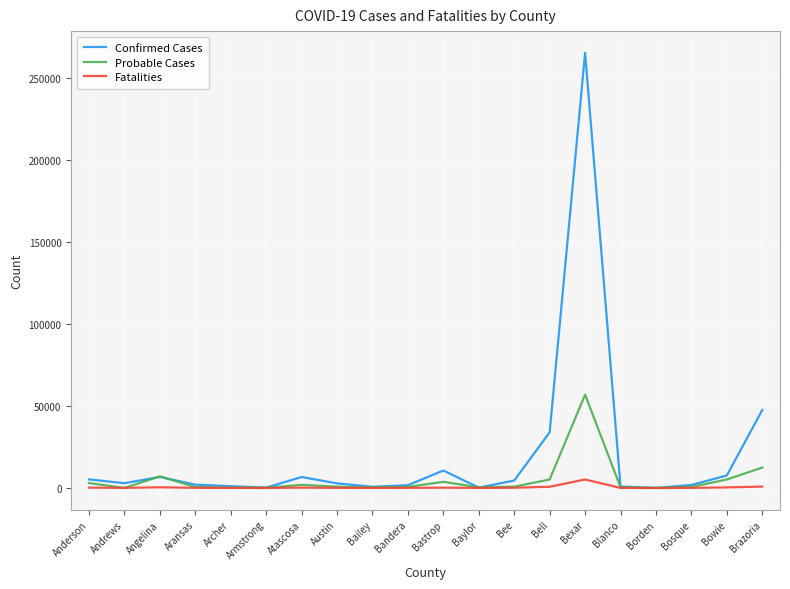

At which category is the sum across all series the highest?

Bexar